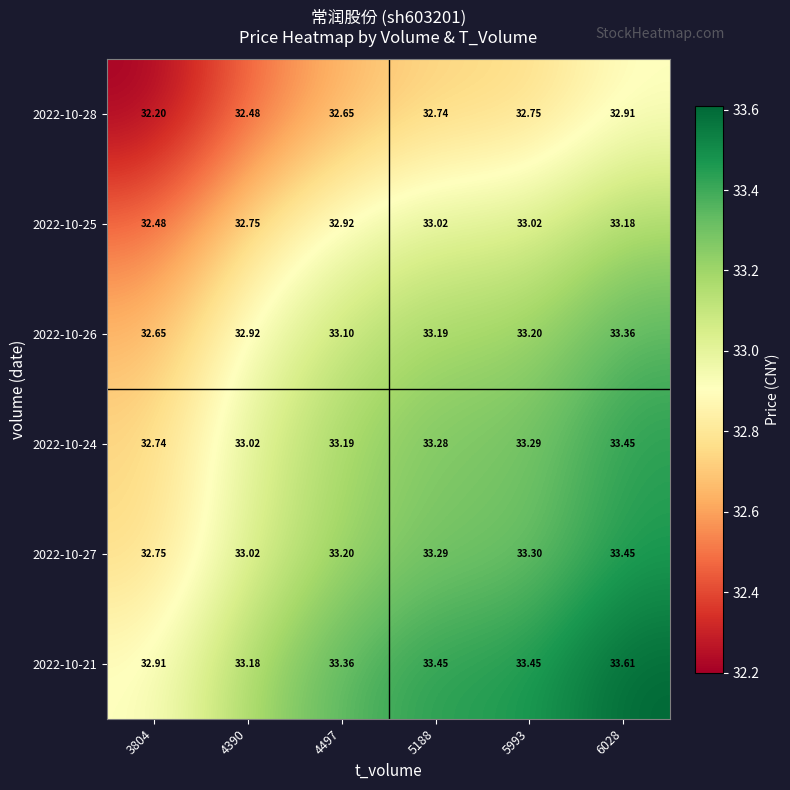

How many values in the 2022-10-26 series are below 33?

2